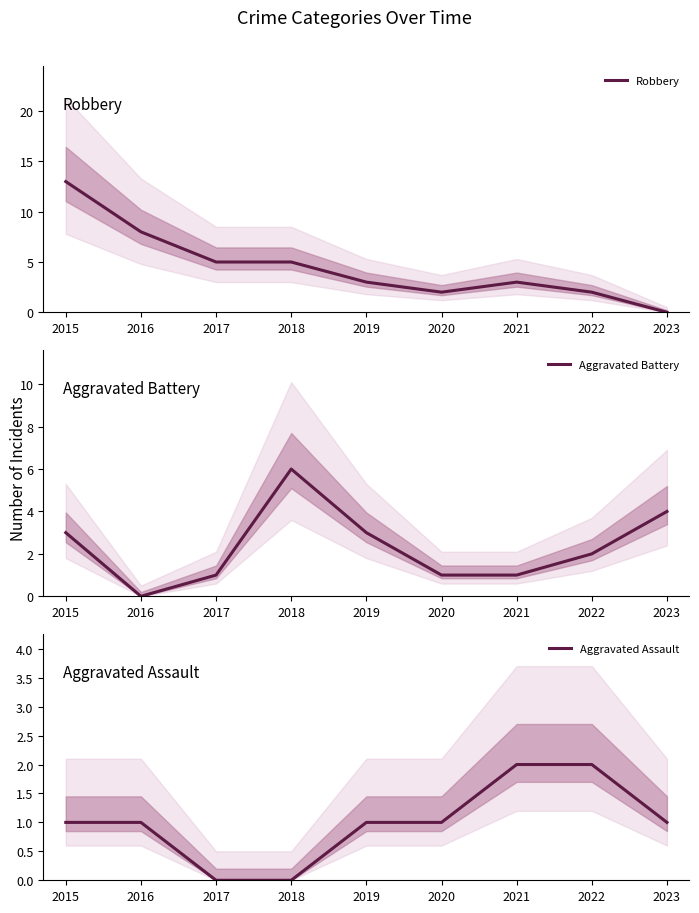

Rank the series at 2022 from lowest to highest value.

Robbery, Aggravated Battery, Aggravated Assault